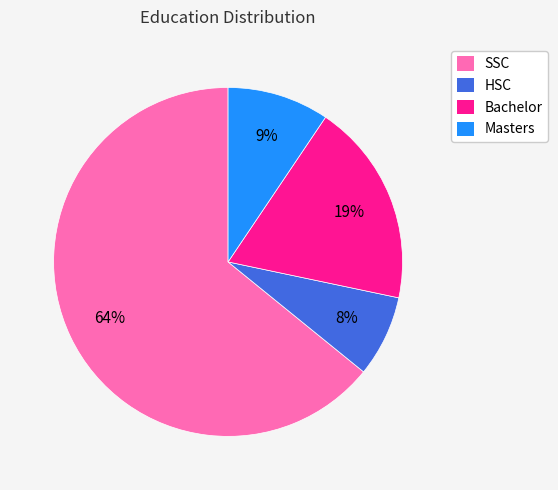

Do SSC and HSC together represent more than half of the pie?

Yes